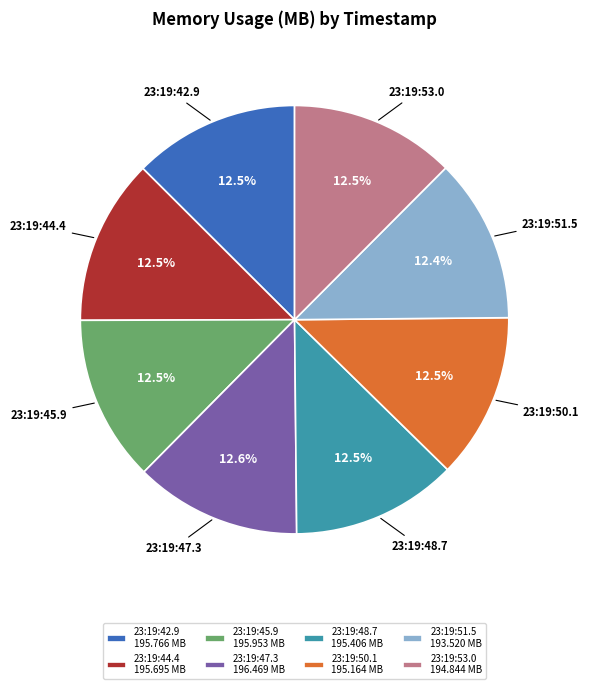

What is the ratio of the value at 23:19:53.0 to the value at 23:19:51.5?

1.0